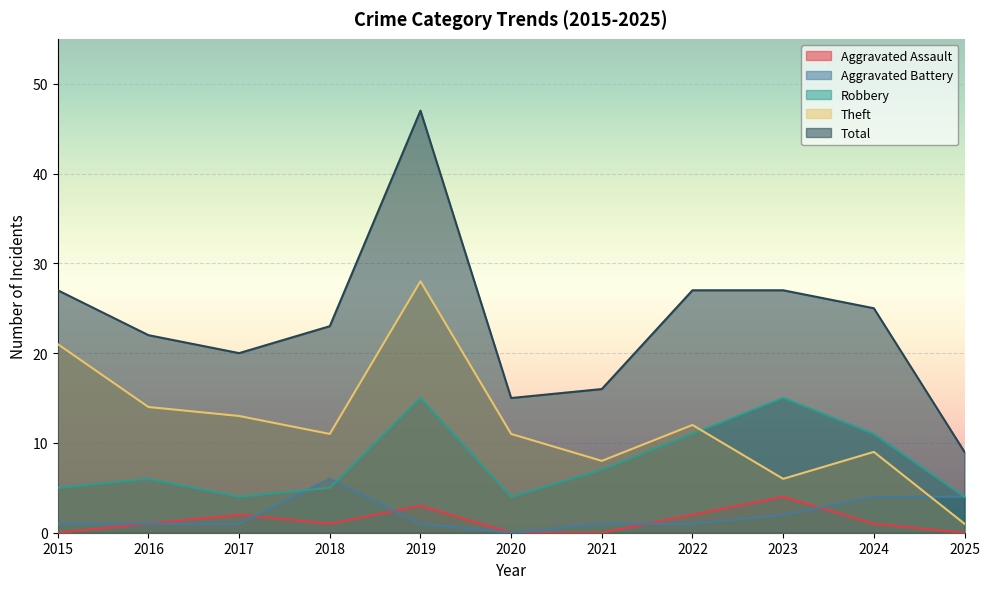

In Theft, how many points are lower than both neighbors (excluding endpoints)?

3